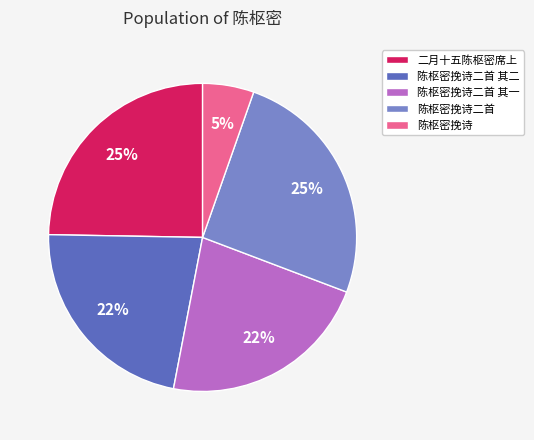

Between 陈枢密挽诗二首 其一 and 陈枢密挽诗, which is larger?

陈枢密挽诗二首 其一